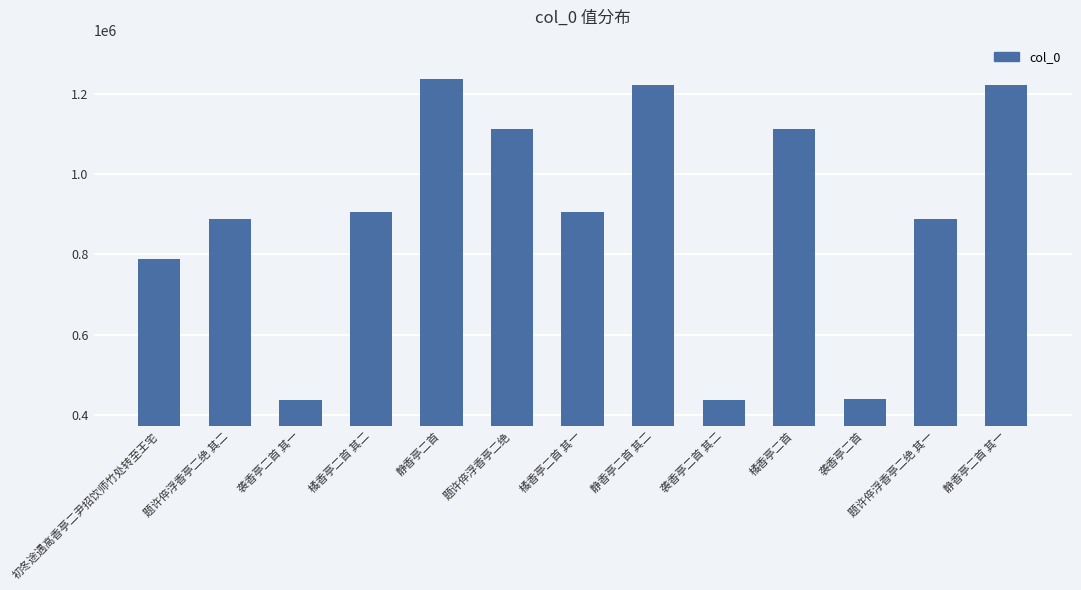

The value at 袭香亭二首 is 439484. True or false?

True